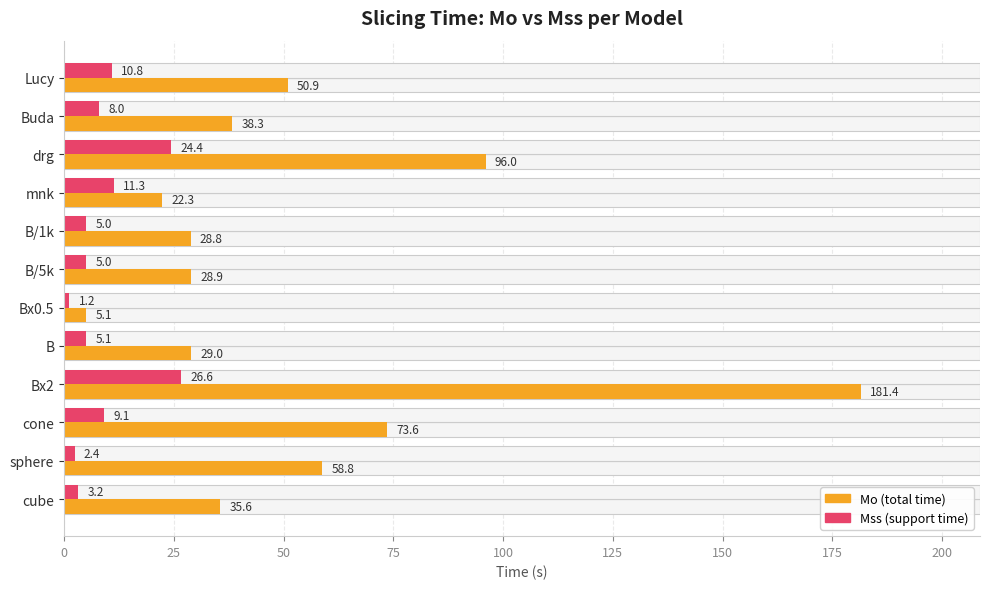

What are all the series names shown in the legend?

Mo (total time), Mss (support time)